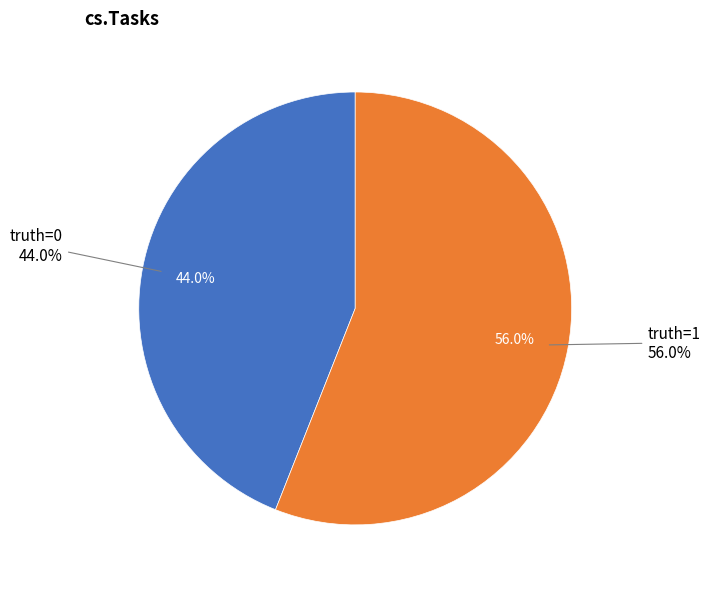

To the nearest percent, what is the combined percentage of truth=0 and truth=1?

100%